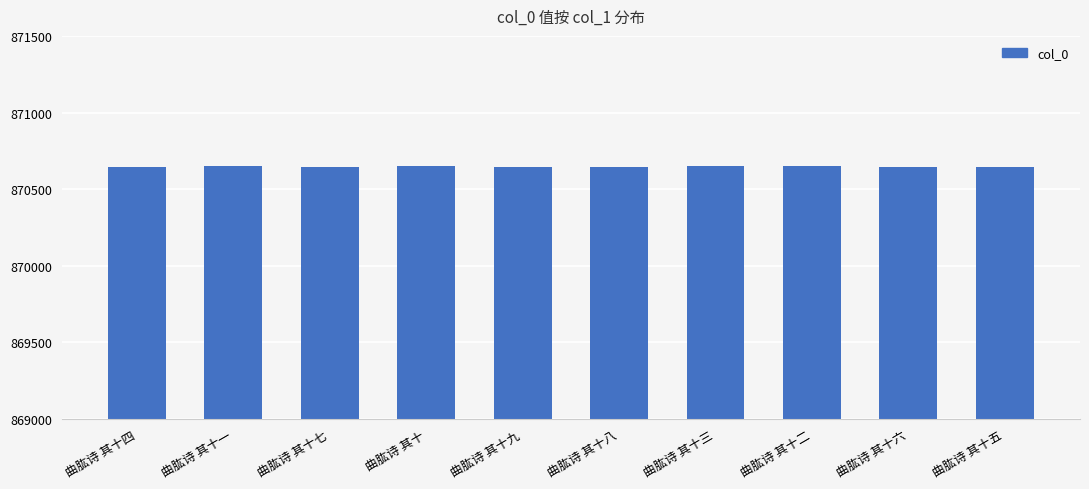

Count the values in the range 870645 to 870650.

6